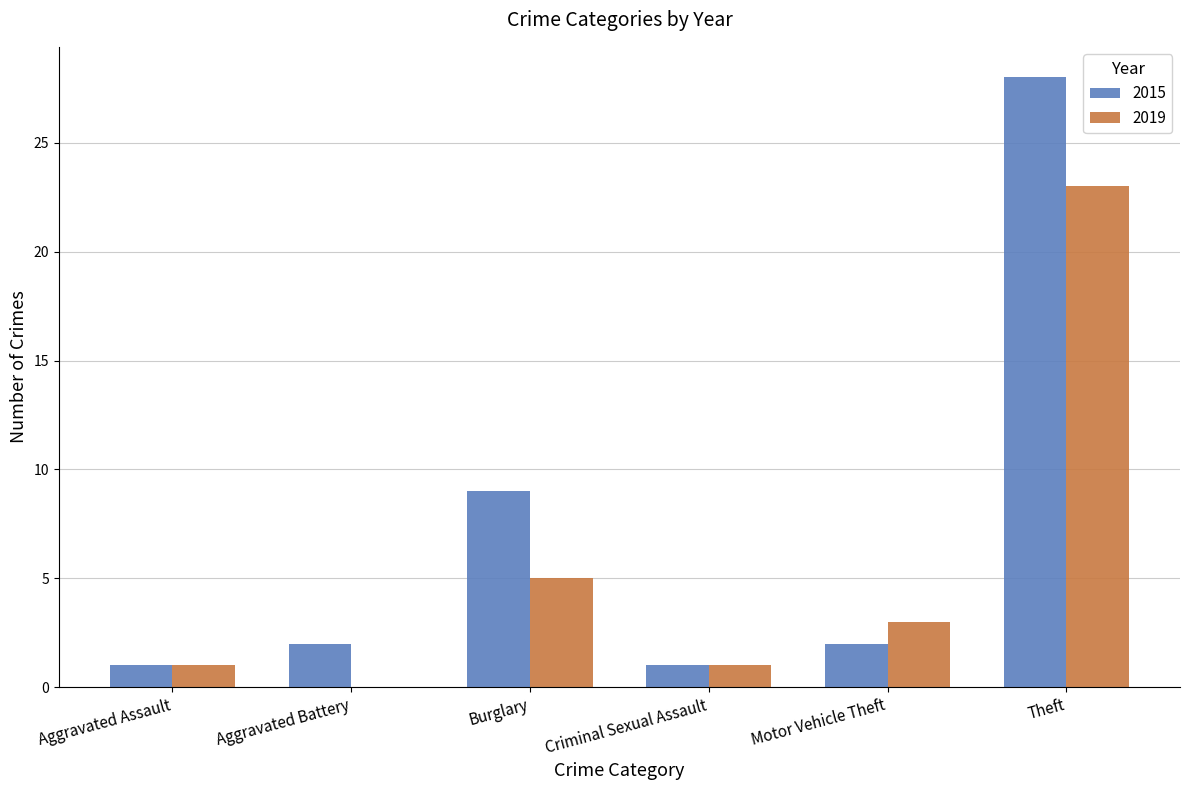

Reading left to right, what are all the values shown in this chart?

2015: Aggravated Assault=1	Aggravated Battery=2	Burglary=9	Criminal Sexual Assault=1	Motor Vehicle Theft=2	Theft=28
2019: Aggravated Assault=1	Aggravated Battery=0	Burglary=5	Criminal Sexual Assault=1	Motor Vehicle Theft=3	Theft=23